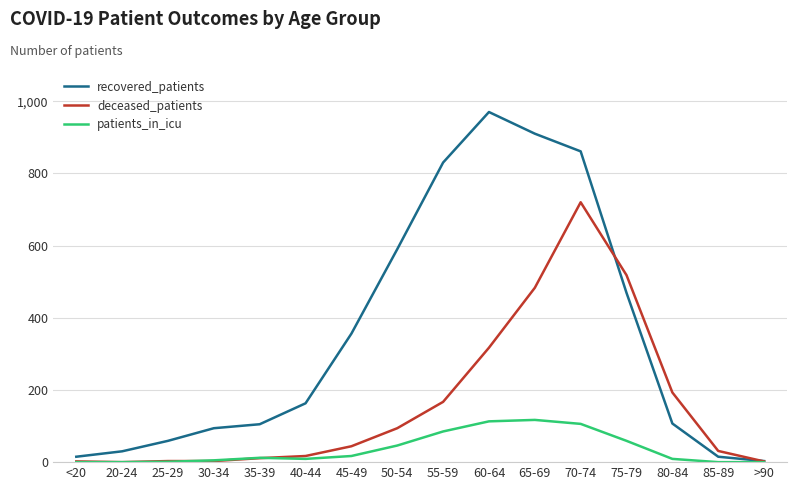

What is the maximum value shown in the chart?

970